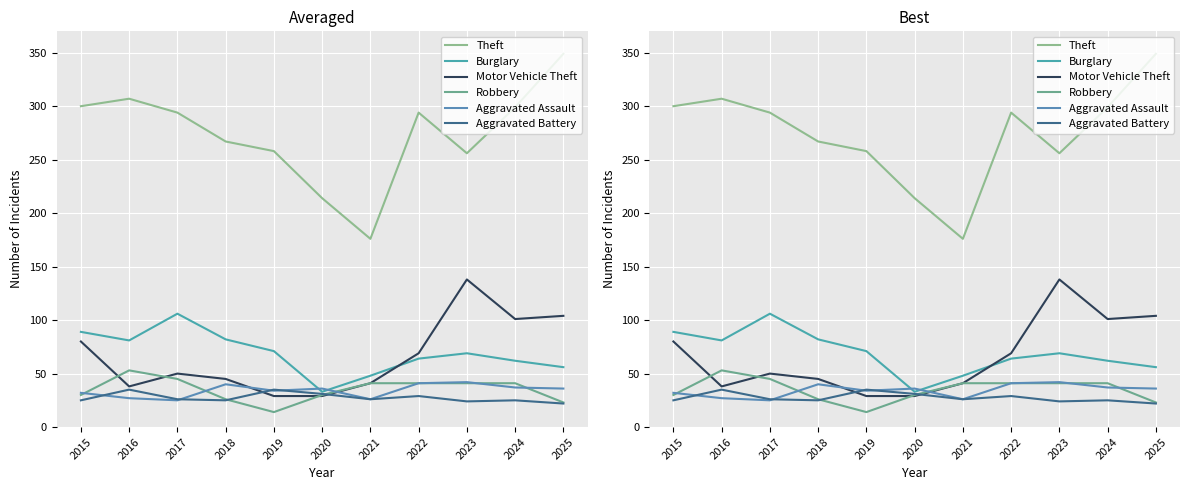

The value of Aggravated Battery at 2024 is 45. True or false?

False